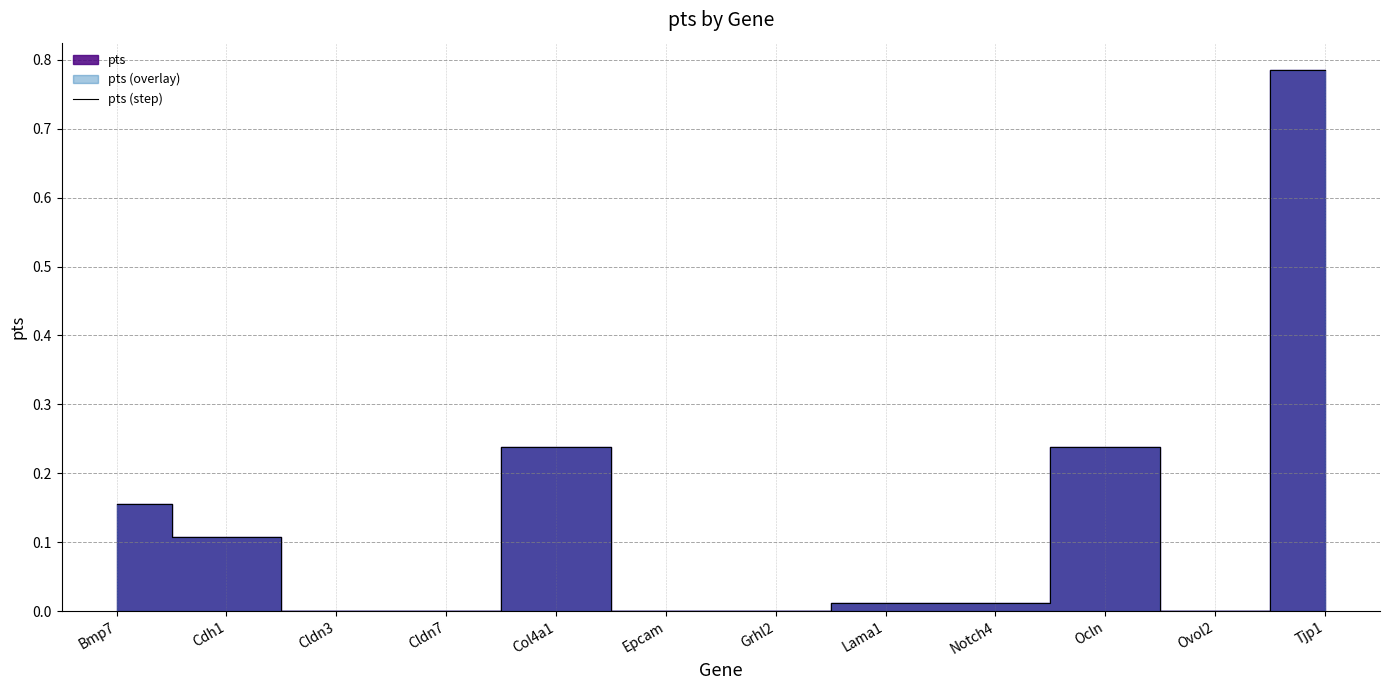

How many series are shown in this chart?

1